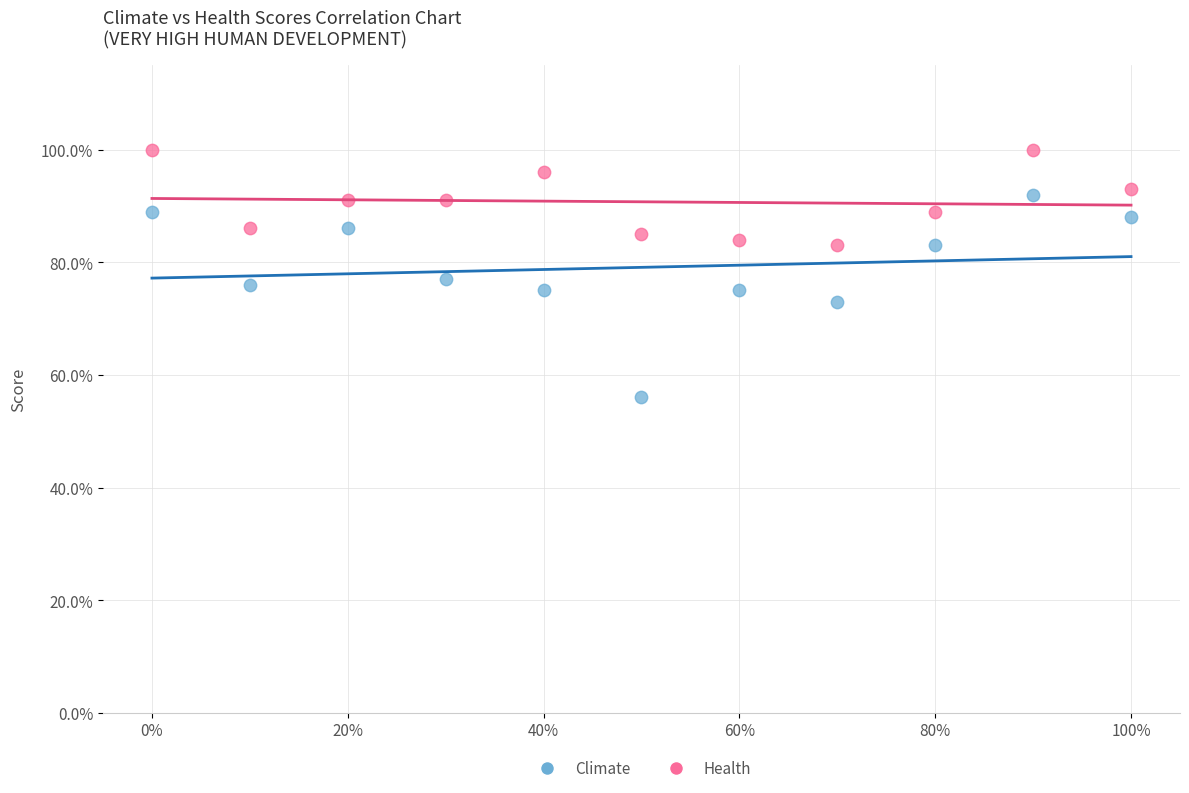

Which series contains the lowest Y value?

Climate